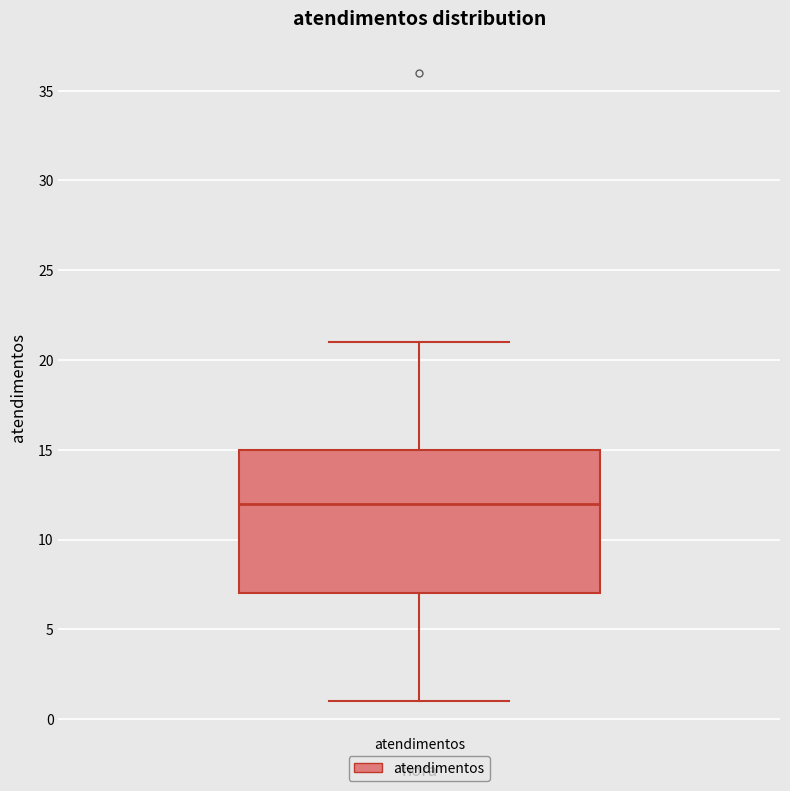

Transcribe this box plot: give where the median line is, the range the box spans, and where the two whiskers end, as read against the y-axis. The values are not printed on the chart, so give them approximately, as read against the axis.

median 12, box 7 to 15, whiskers 1 to 21